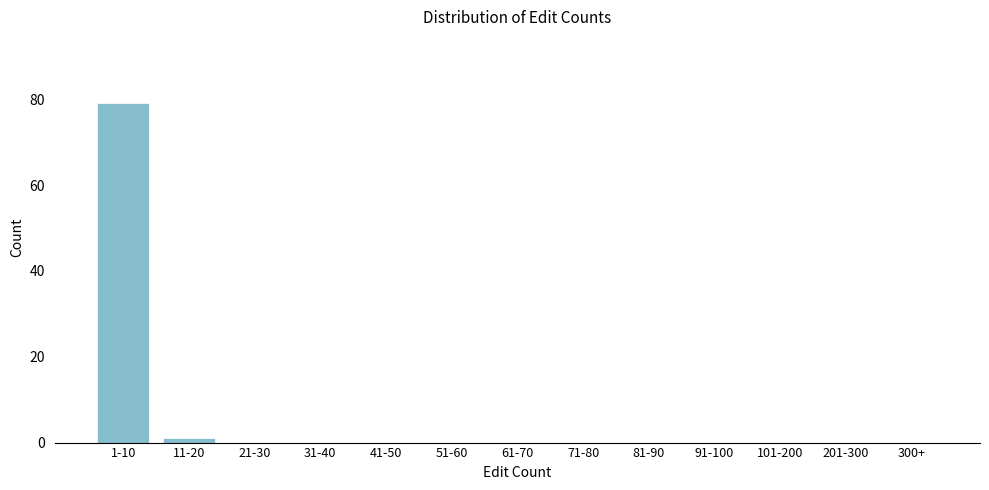

Reading left to right, what are all the values shown in this chart?

1-10=79	11-20=1	21-30=0	31-40=0	41-50=0	51-60=0	61-70=0	71-80=0	81-90=0	91-100=0	101-200=0	201-300=0	300+=0